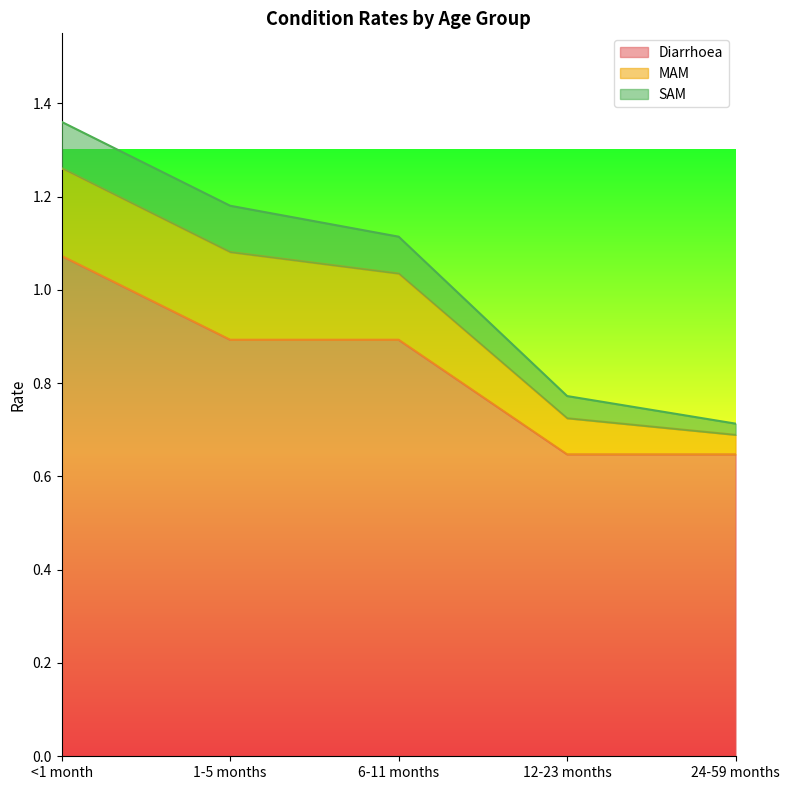

What is the average value of the MAM series?

0.1